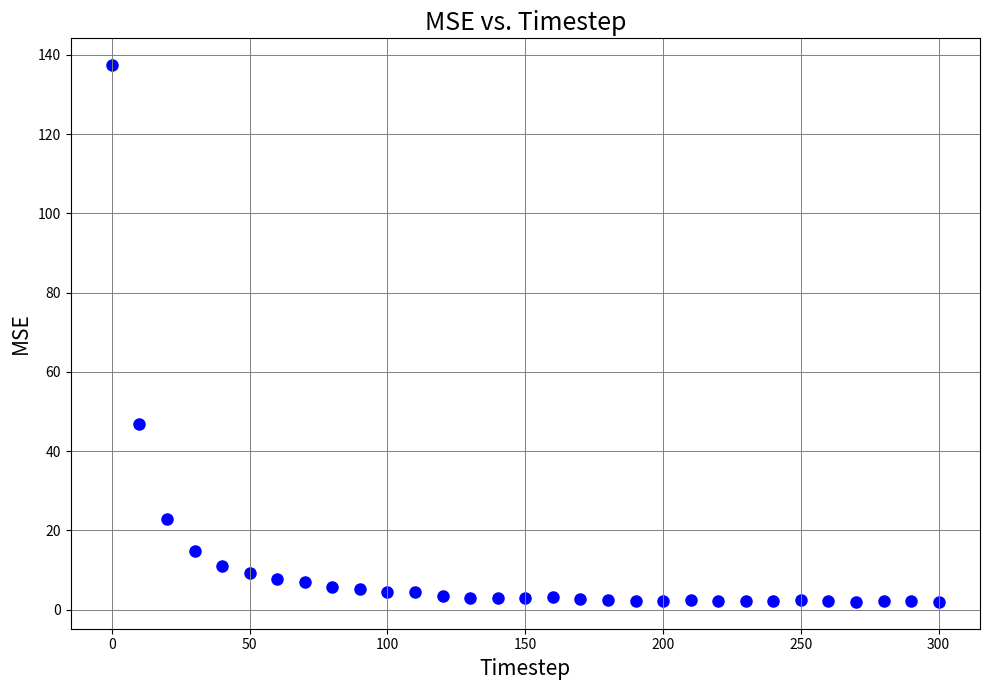

What is the range of Y values (max minus min)?

135.4